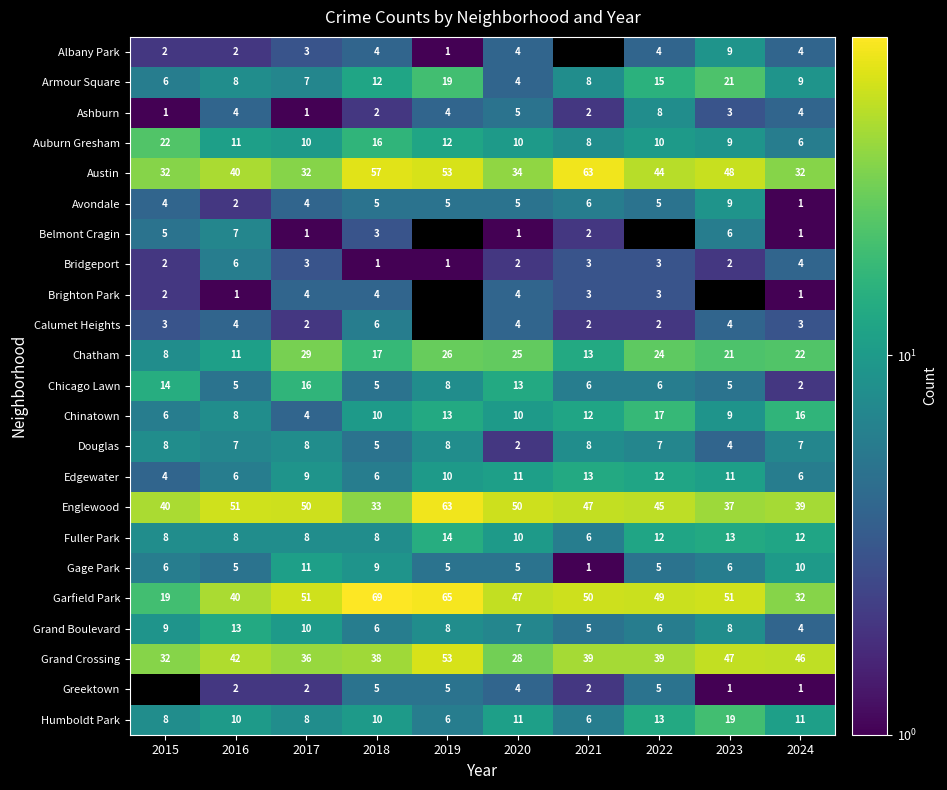

Which category has the highest value across all series?

2018